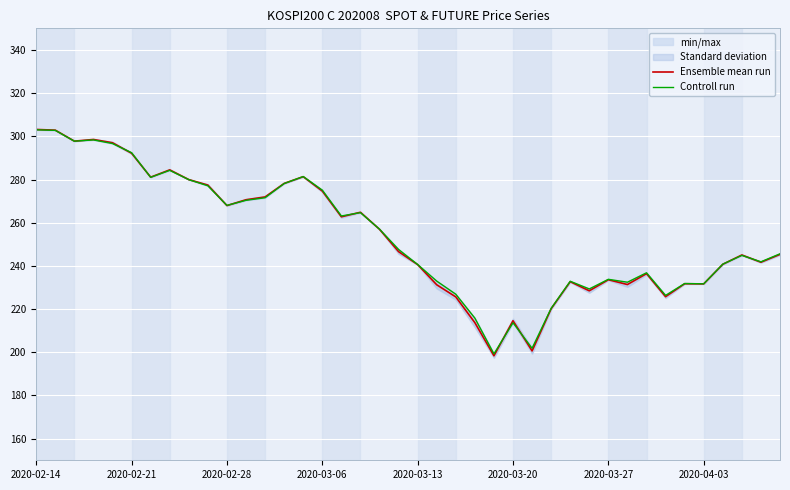

What is the highest value of the Controll run series?

303.0